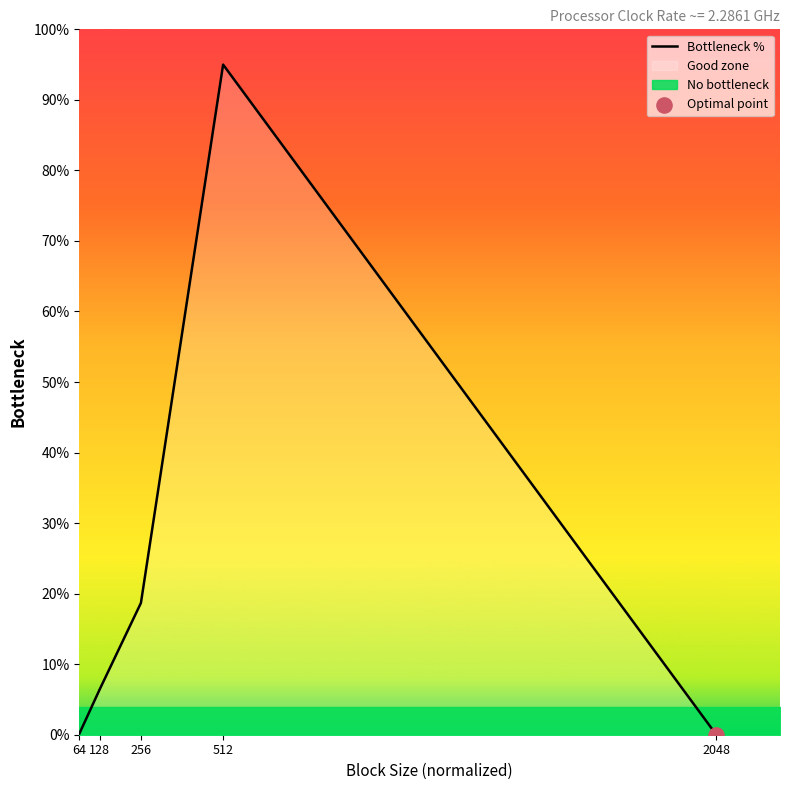

What is the change in value from 256 to 2048?

-18.7